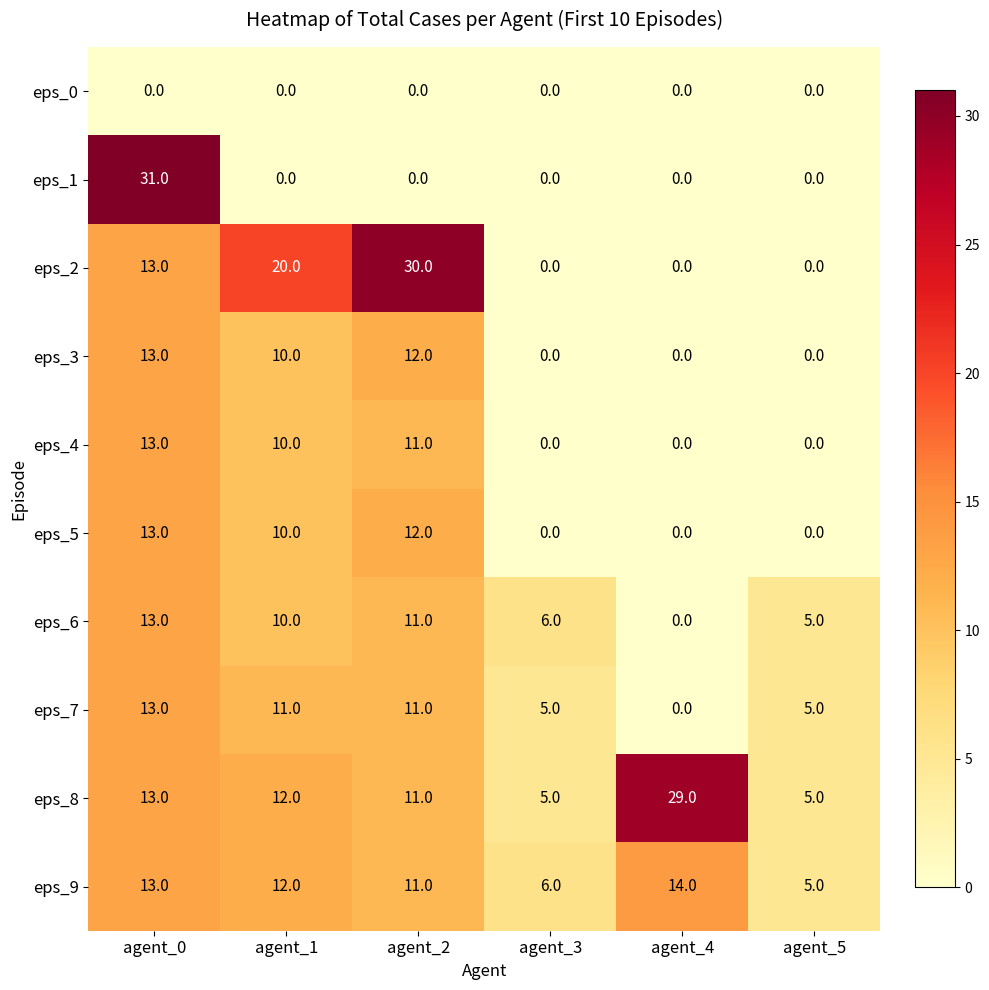

Which label corresponds to the largest value in the chart?

agent_0